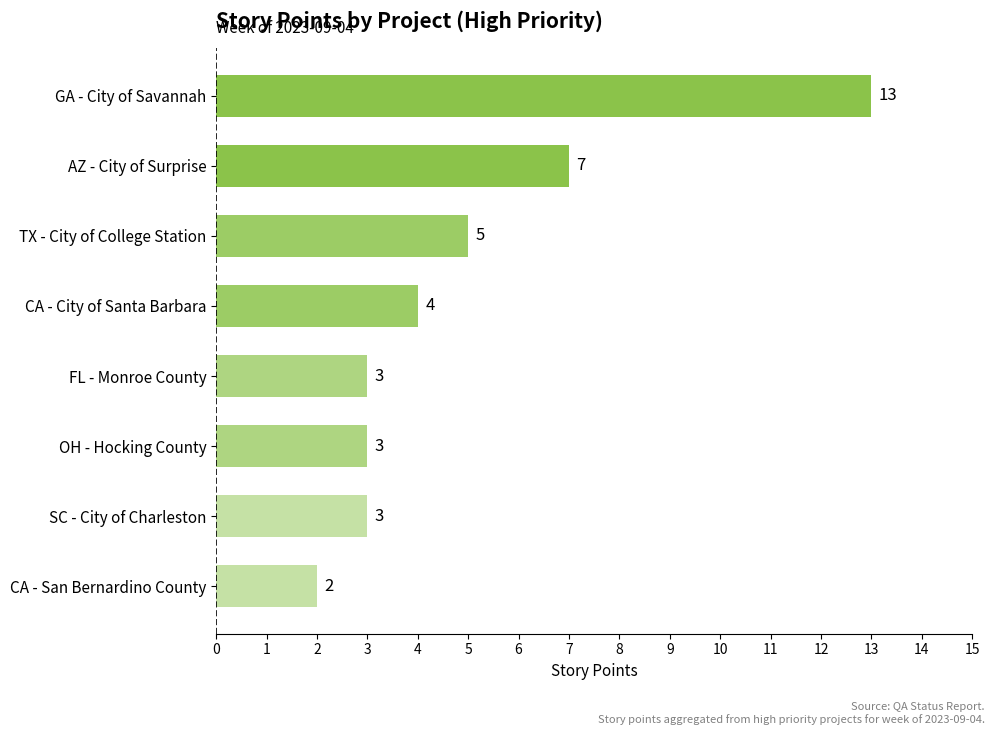

What is the minimum value shown in the chart?

2